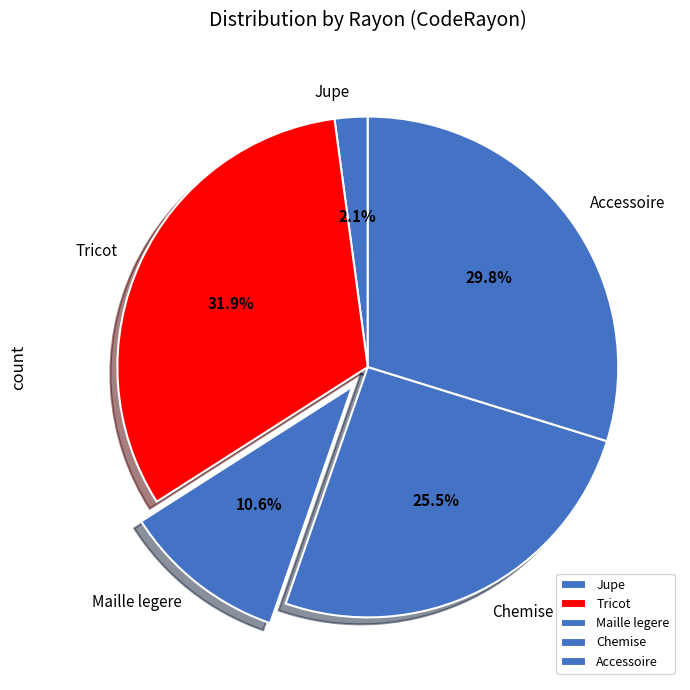

Is there a majority slice in this chart?

No